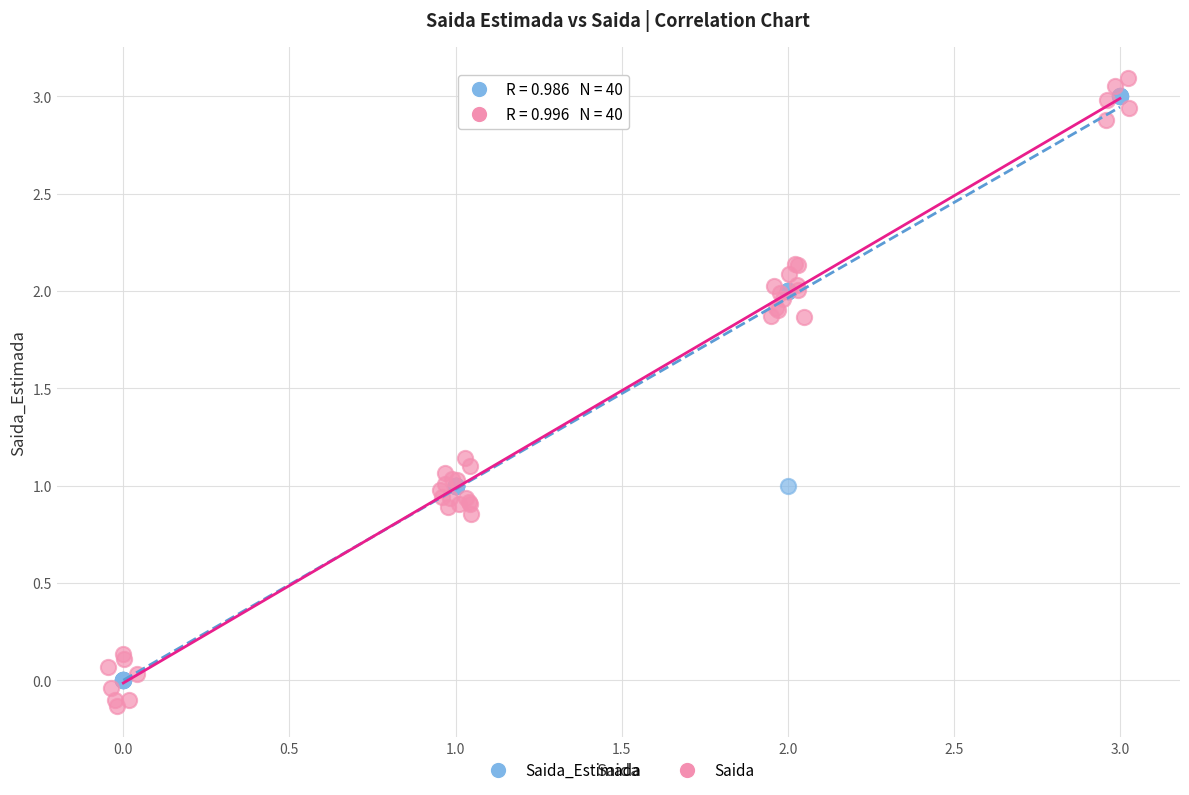

What are all the series names shown in the legend?

Saida_Estimada, Saida